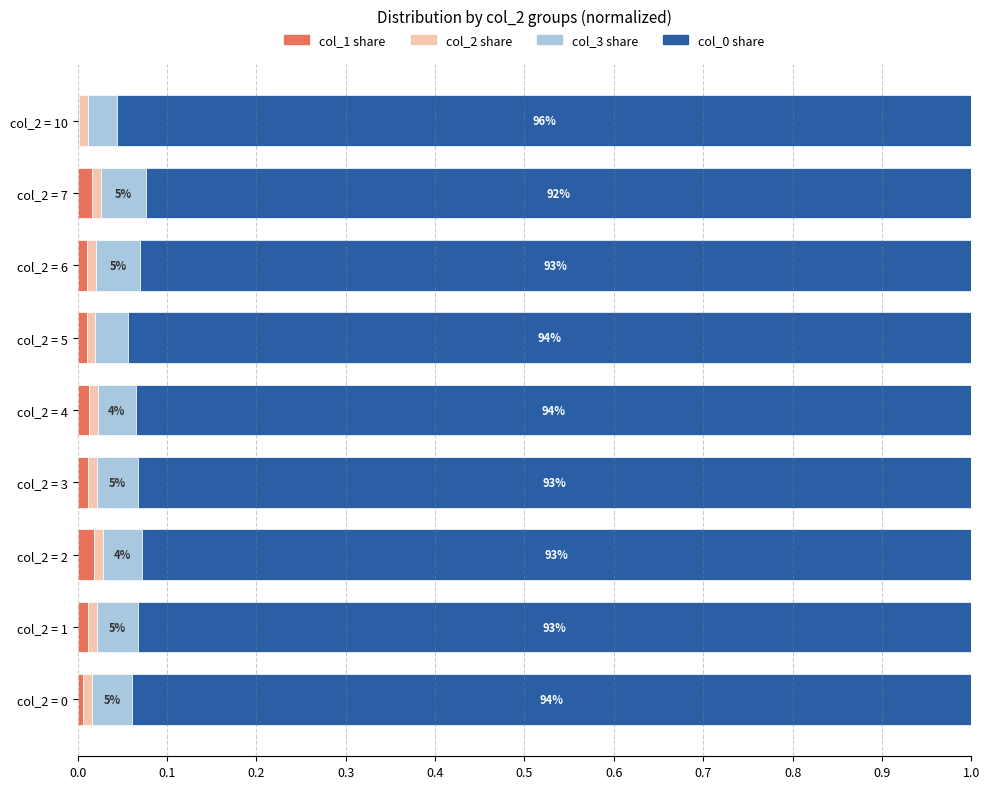

The col_1 share series shows 0.0 at col_2 = 5. True or false?

True